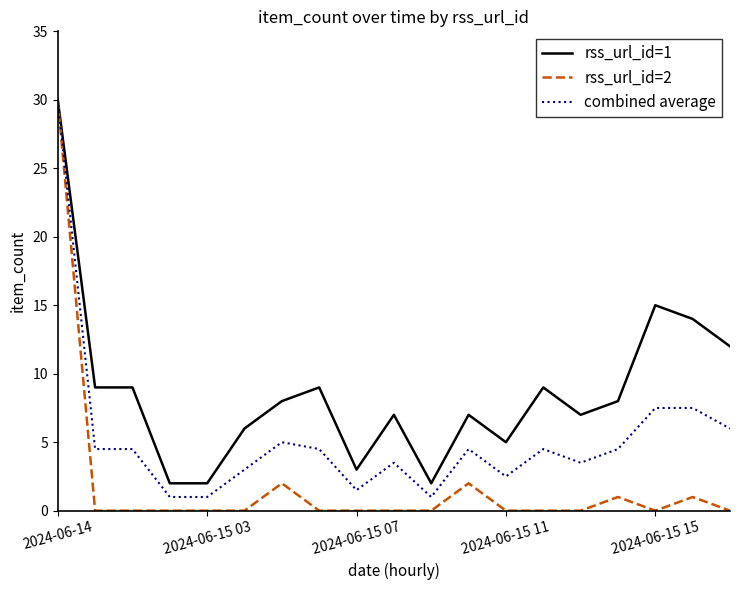

List the series in order of their overall mean, highest first.

rss_url_id=1, combined average, rss_url_id=2